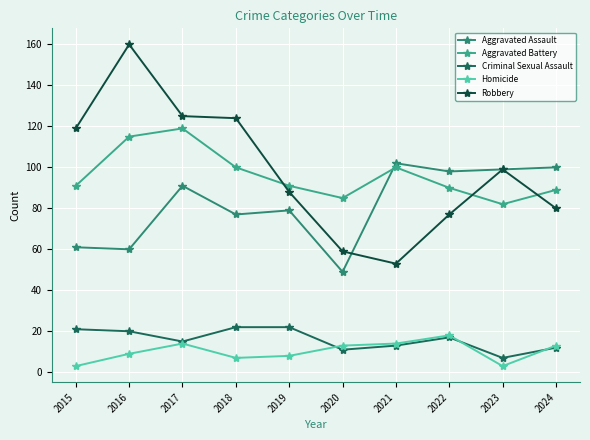

Reading right to left, list all the values displayed in this chart.

Aggravated Assault: 2024=100	2023=99	2022=98	2021=102	2020=49	2019=79	2018=77	2017=91	2016=60	2015=61
Aggravated Battery: 2024=89	2023=82	2022=90	2021=100	2020=85	2019=91	2018=100	2017=119	2016=115	2015=91
Criminal Sexual Assault: 2024=12	2023=7	2022=17	2021=13	2020=11	2019=22	2018=22	2017=15	2016=20	2015=21
Homicide: 2024=13	2023=3	2022=18	2021=14	2020=13	2019=8	2018=7	2017=14	2016=9	2015=3
Robbery: 2024=80	2023=99	2022=77	2021=53	2020=59	2019=88	2018=124	2017=125	2016=160	2015=119